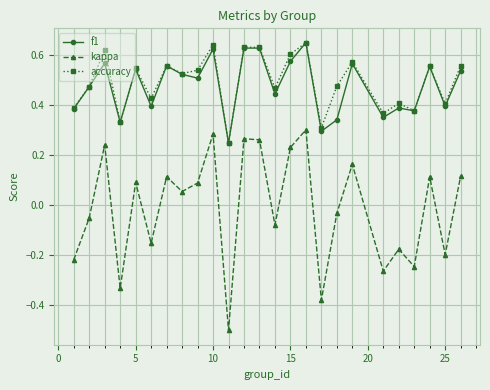

How many accuracy values are between 0 and 1?

25